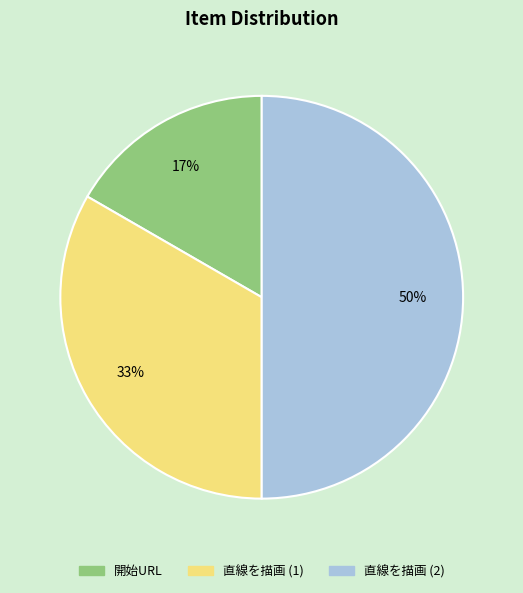

Rank the categories by value from highest to lowest.

直線を描画 (2), 直線を描画 (1), 開始URL